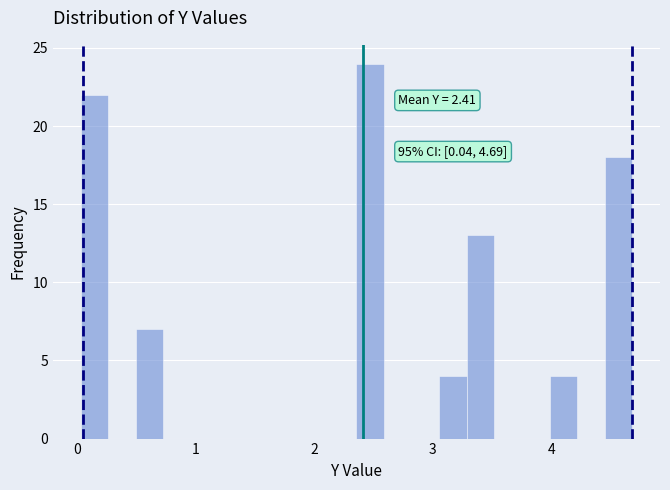

Around what value on the x-axis is the tallest bar? Give the approximate position of its centre, as read against the axis.

2.5